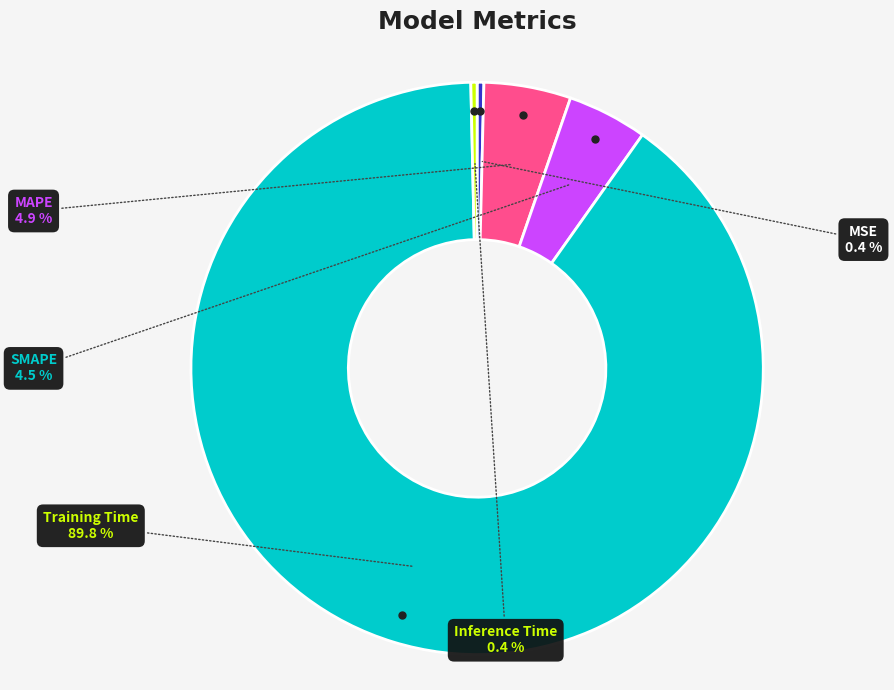

Is there a majority slice in this chart?

Yes